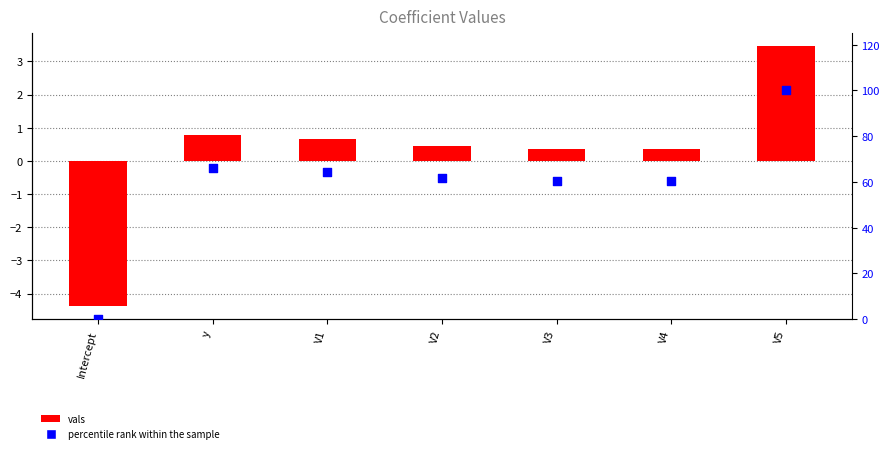

Which series reaches the minimum Y coordinate?

vals